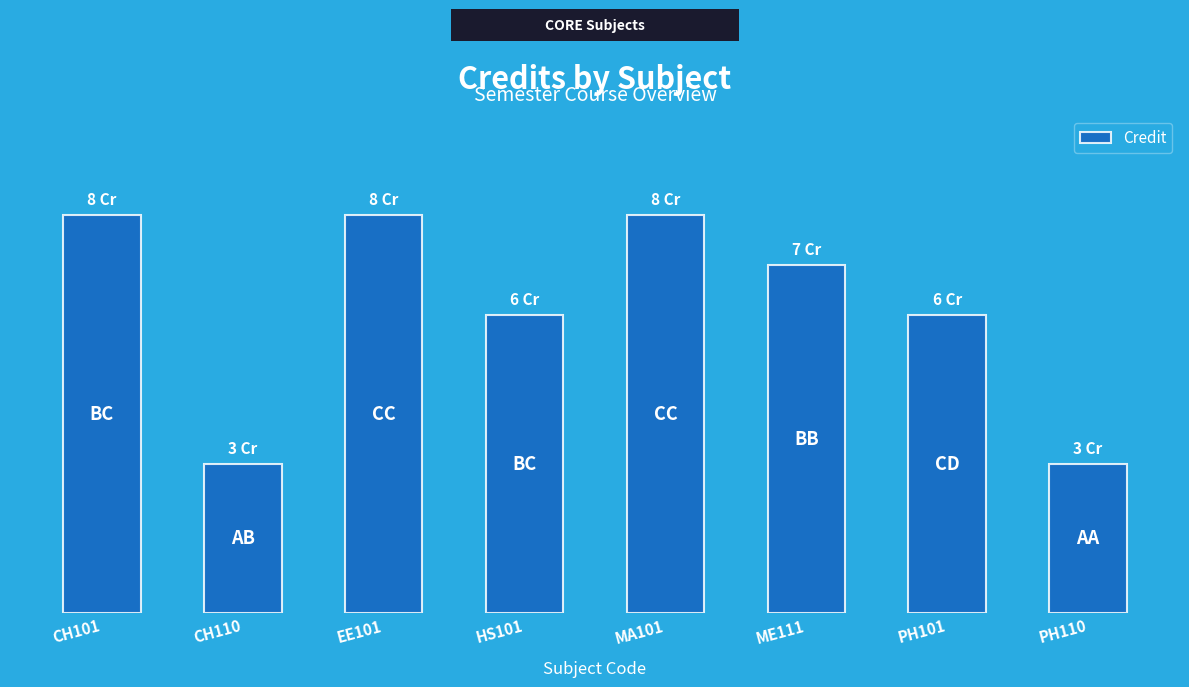

Are the bars horizontal?

No